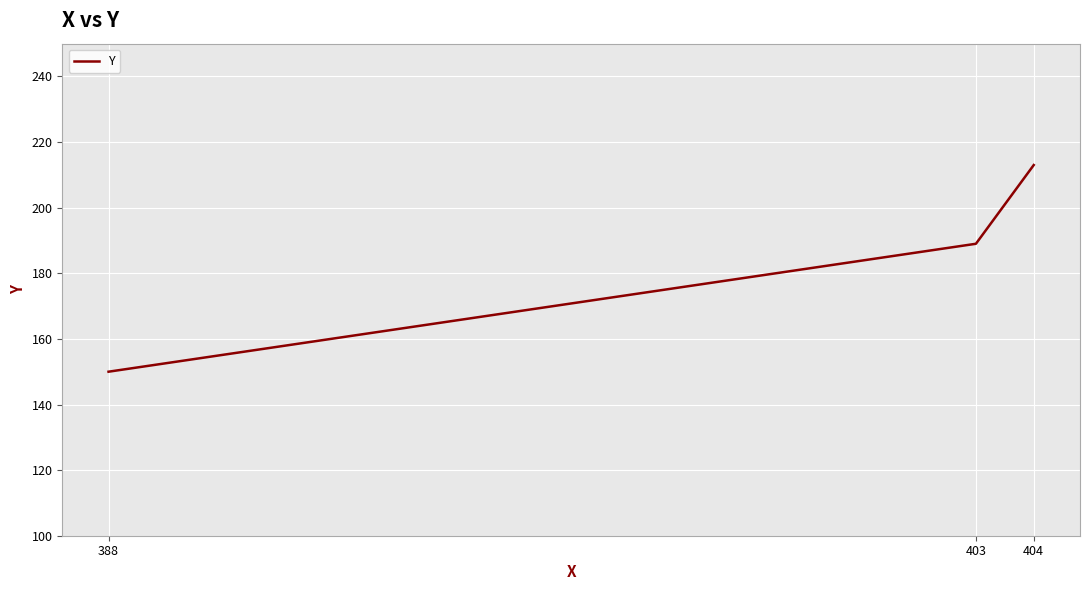

Approximately how many times larger is the value at 388 compared to 404?

0.7